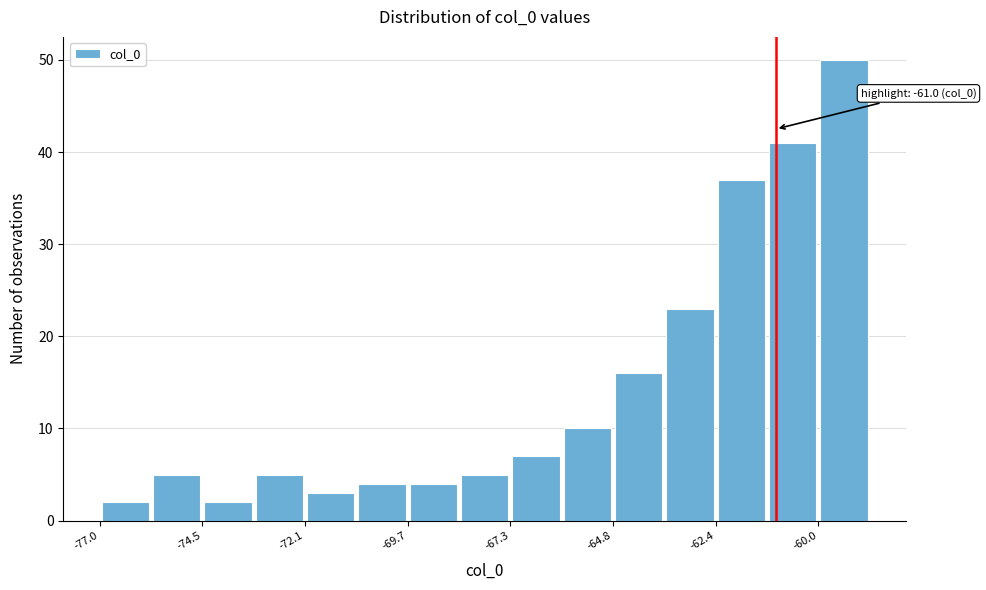

Around what value on the x-axis is the tallest bar? Give the approximate position of its centre, as read against the axis.

-59.5